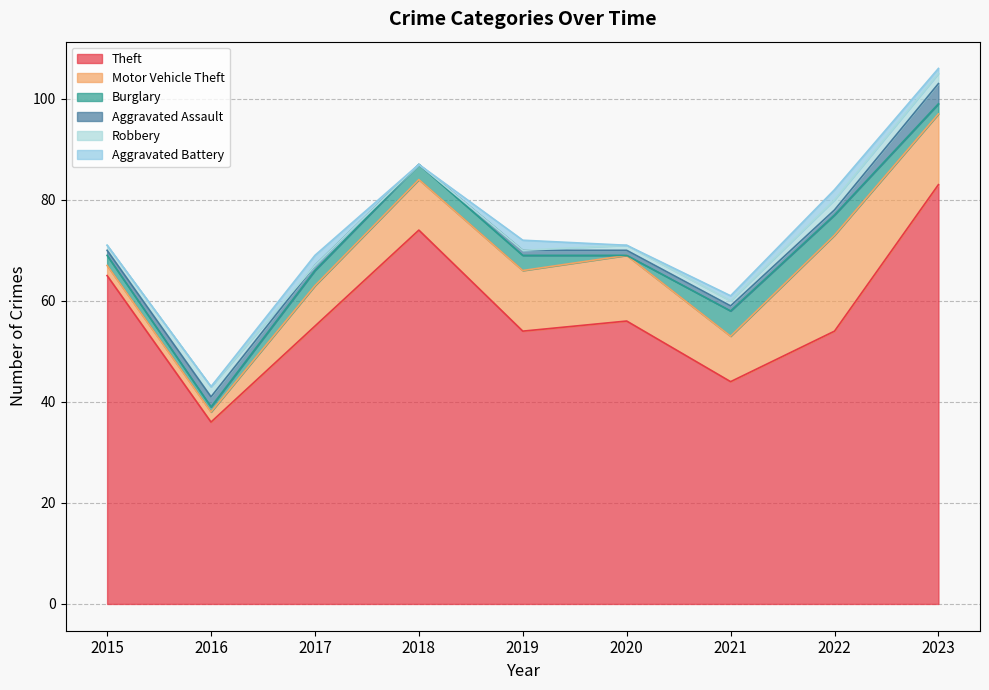

True or false: Theft and Aggravated Battery intersect in this chart.

False